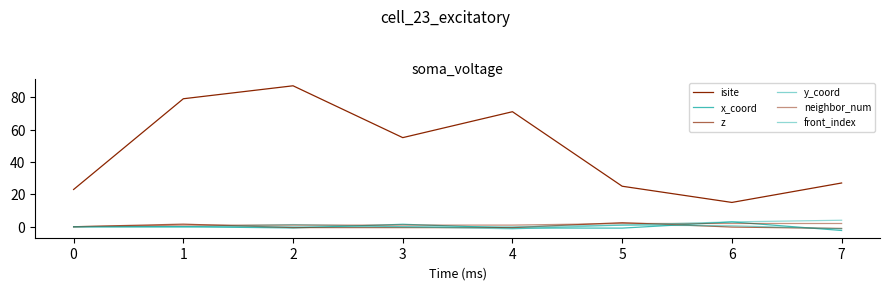

Is this an area chart (filled region under the line)?

No